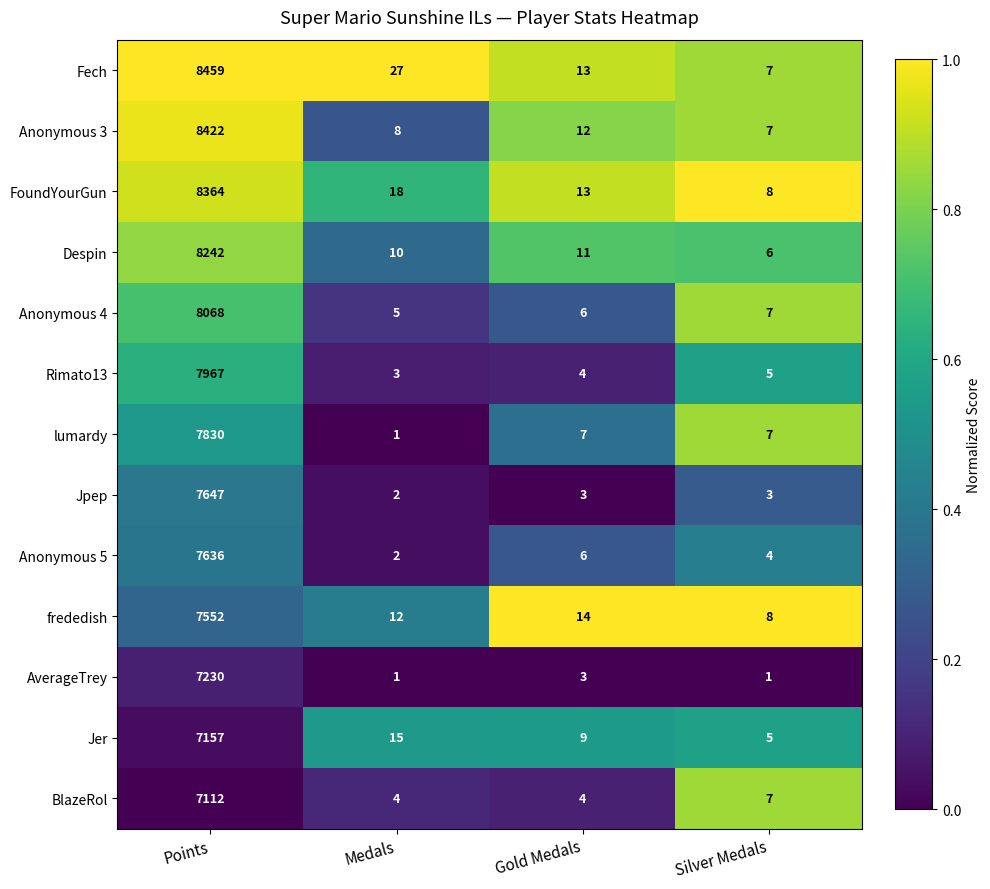

Where is Rimato13 nearest to the value 3985?

Silver Medals